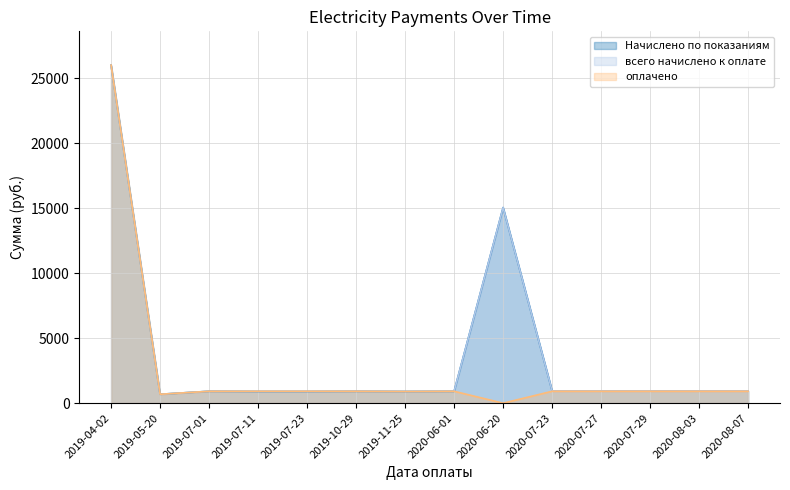

Between 2019-10-29 and 2019-07-11, which is larger?

2019-10-29